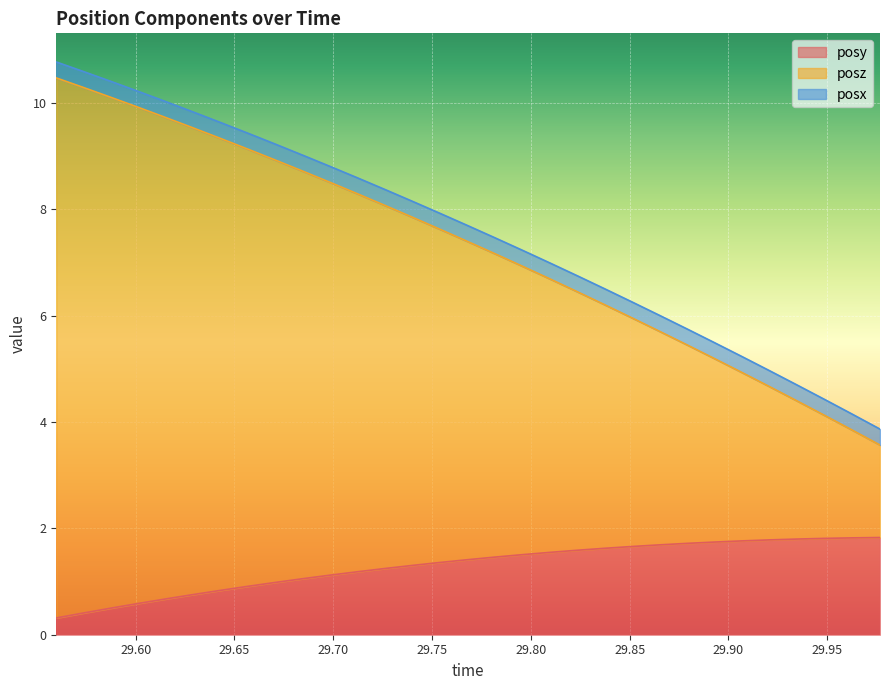

What is the maximum value for posy?

1.8